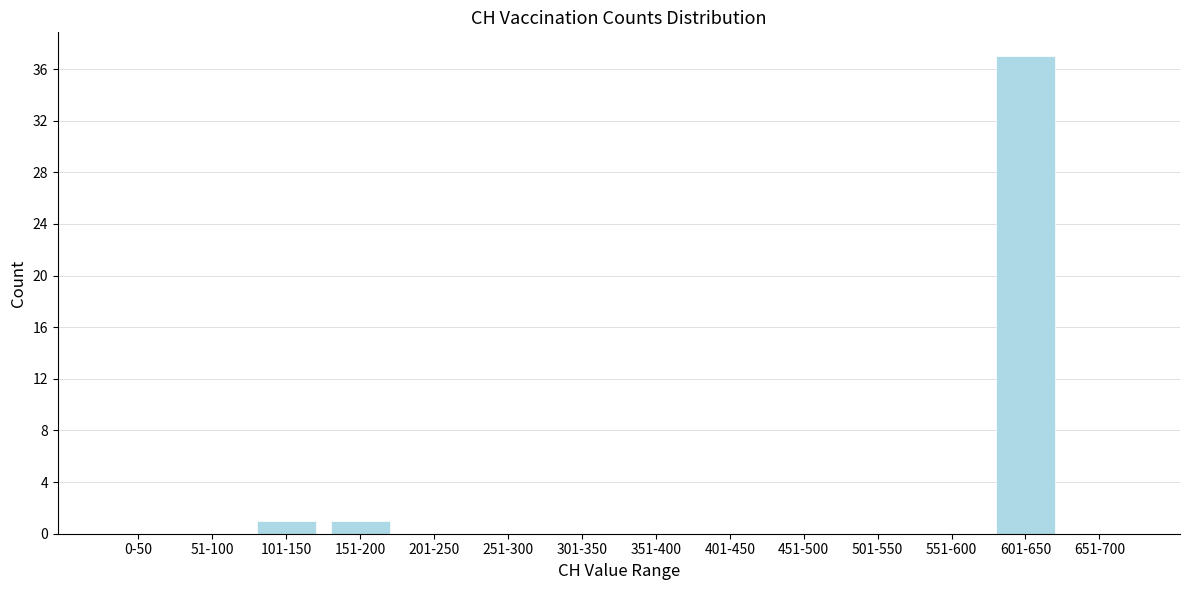

Reading left to right, extract all data points from this chart.

0-50=0	51-100=0	101-150=1	151-200=1	201-250=0	251-300=0	301-350=0	351-400=0	401-450=0	451-500=0	501-550=0	551-600=0	601-650=37	651-700=0